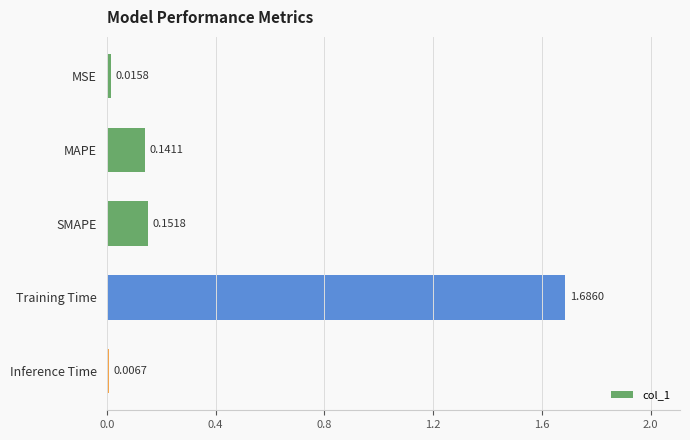

At which category does the chart reach its peak across all series?

Training Time